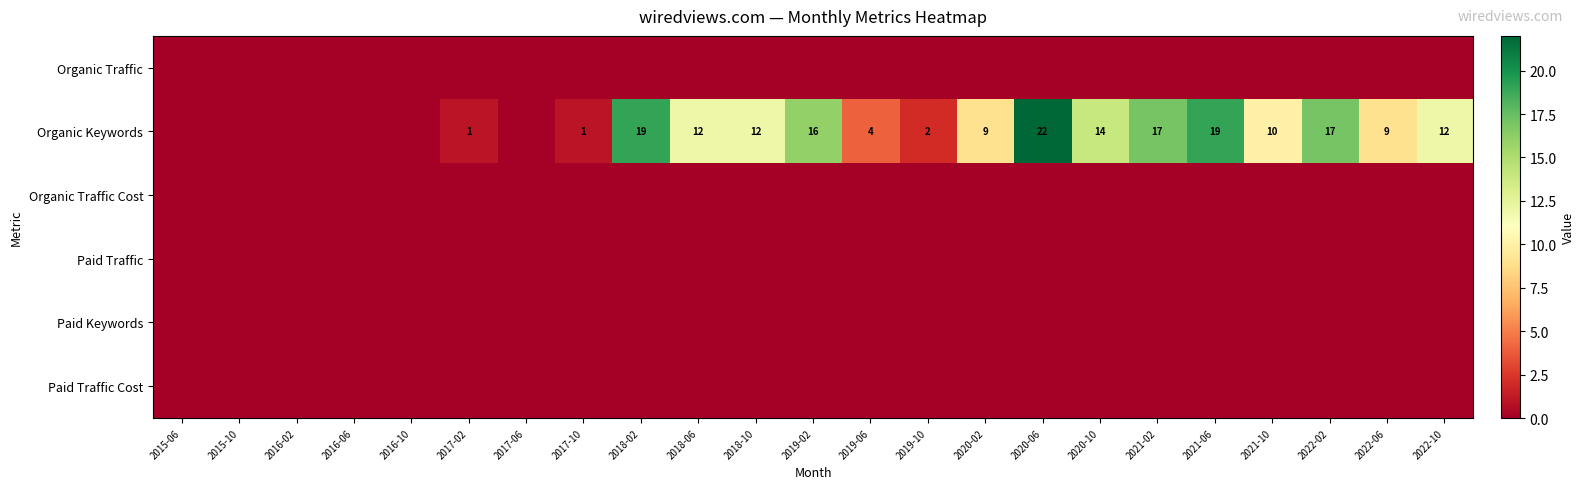

What is the greatest value displayed?

22